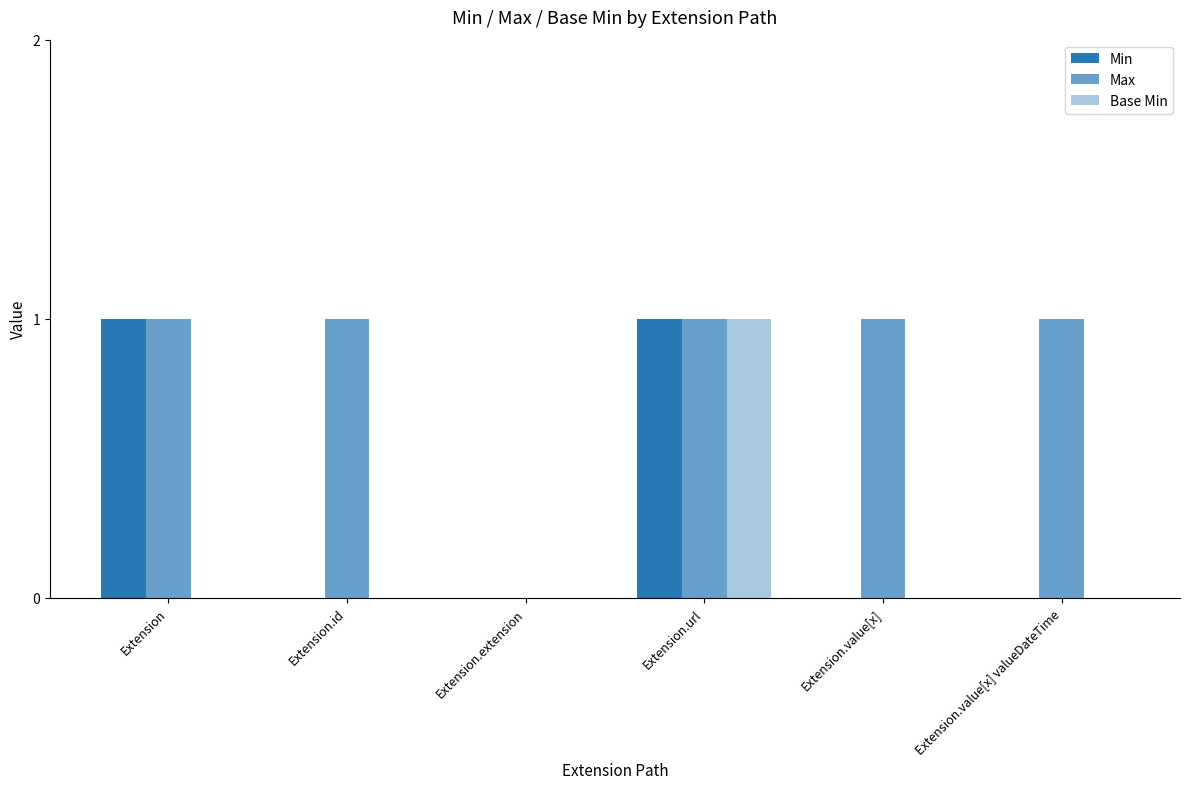

Are the bars grouped side by side (vs. stacked)?

Yes